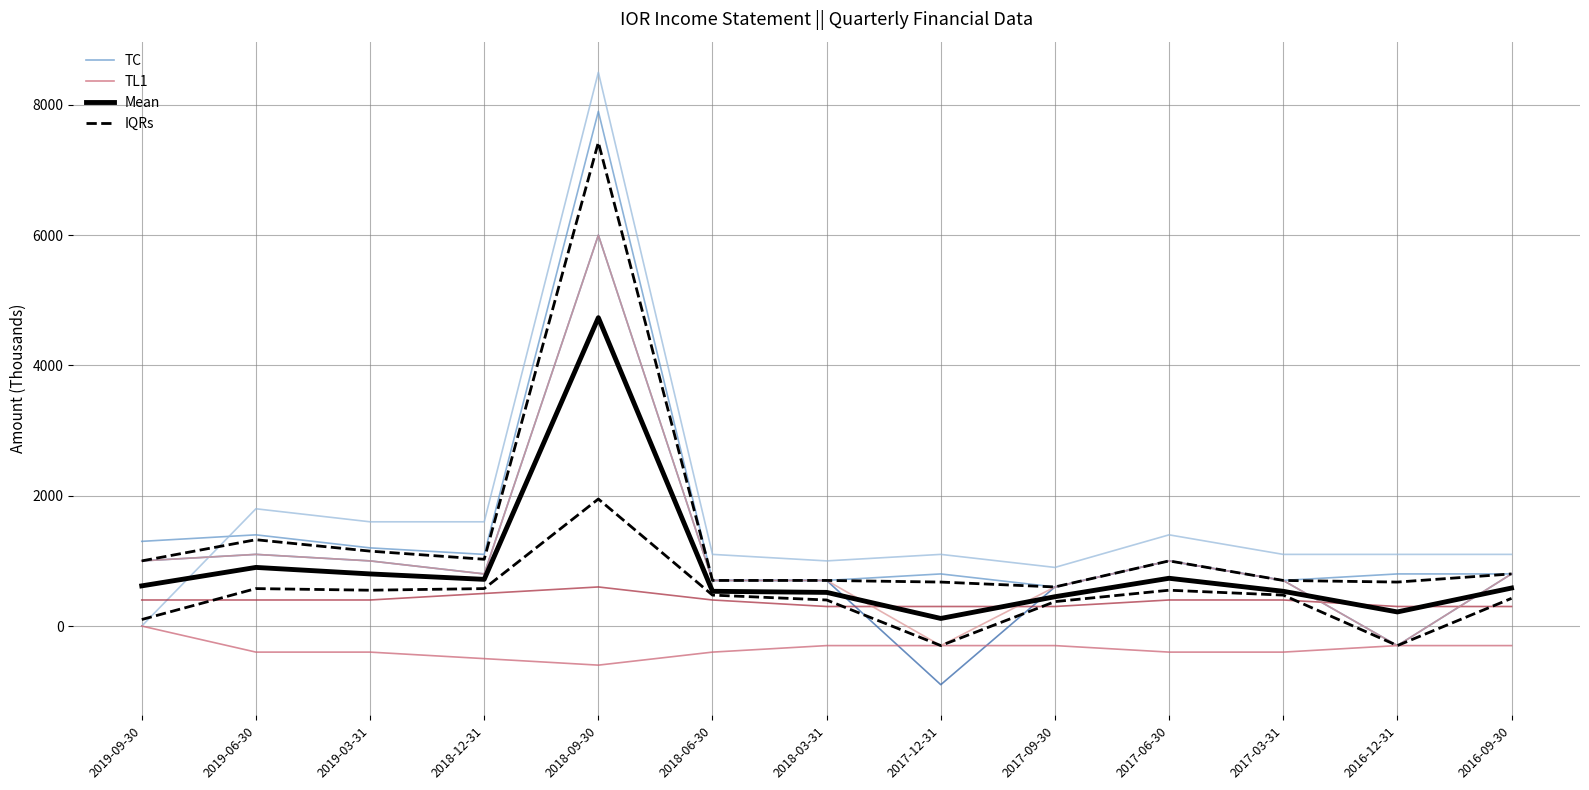

What is the total value across all series at 2018-03-31?

3100